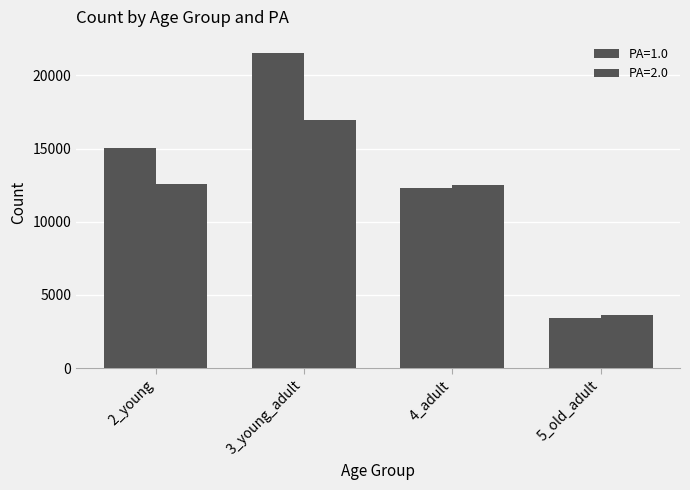

List the labels in order of PA=1.0 value, largest first.

3_young_adult, 2_young, 4_adult, 5_old_adult